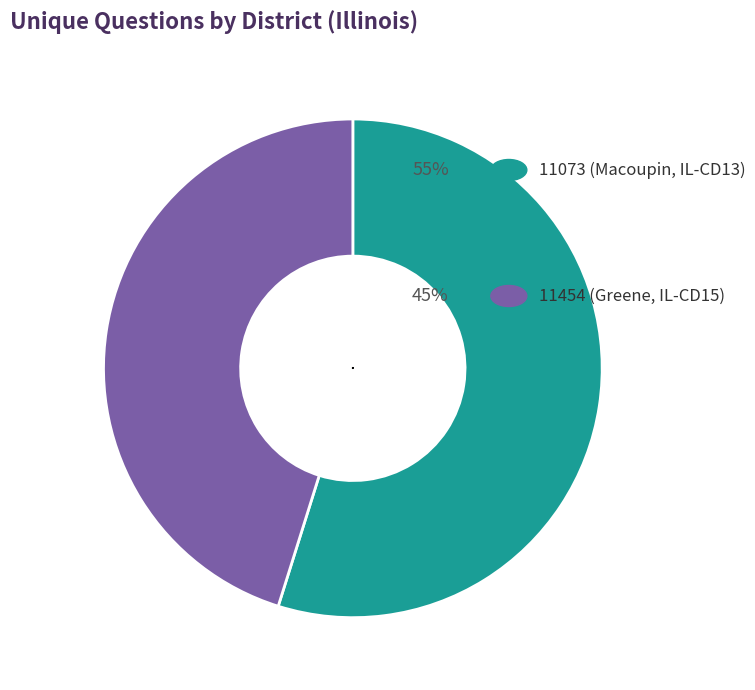

What percentage do 11454 (Greene, IL-CD15) and 11073 (Macoupin, IL-CD13) together represent?

100.0%